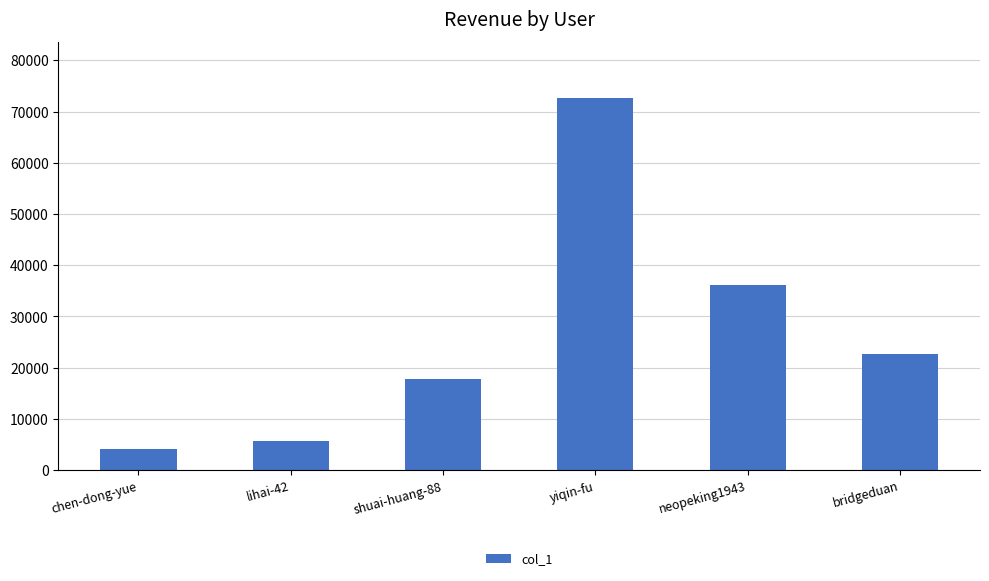

How many categories are shown in the chart?

6